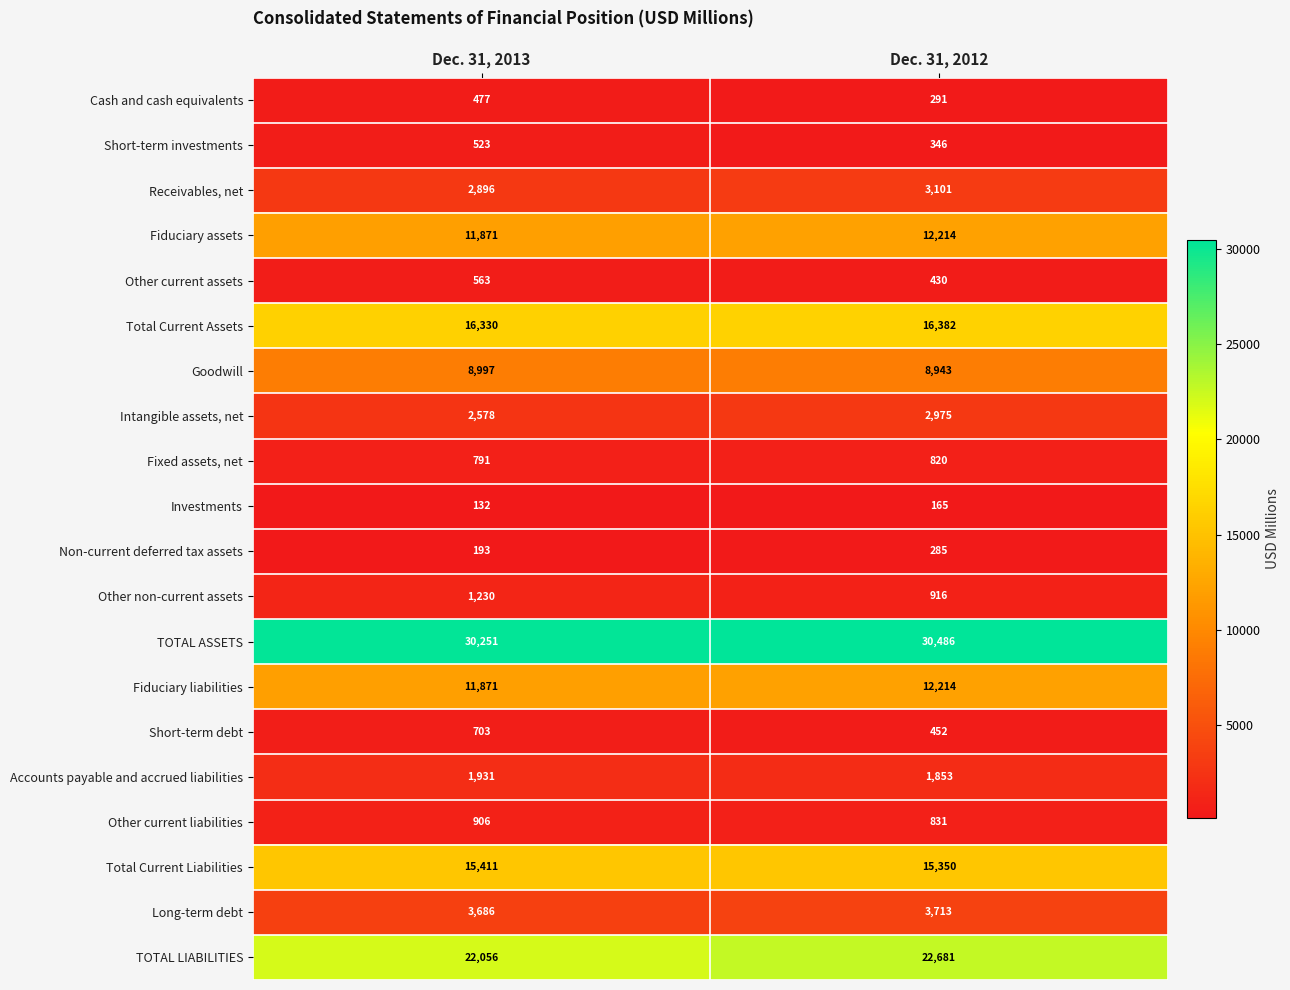

Which series changed the most between Dec. 31, 2013 and Dec. 31, 2012?

TOTAL LIABILITIES